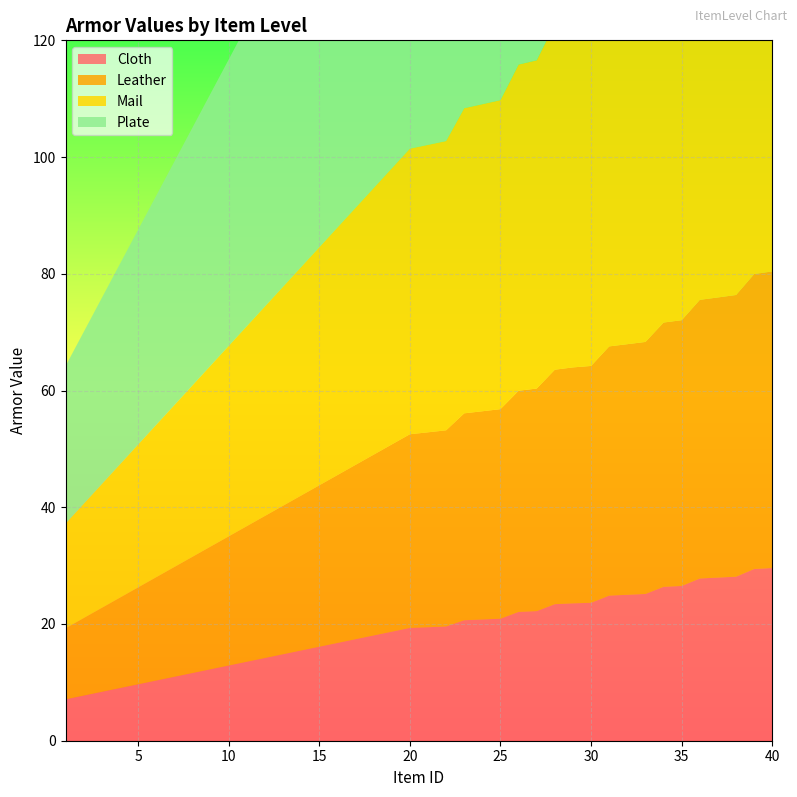

Reading left to right, list all the values displayed in this chart.

Cloth: 7.1	7.7	8.4	9.0	9.7	10.3	11.0	11.6	12.2	12.9	13.5	14.2	14.8	15.5	16.1	16.7	17.4	18.0	18.7	19.3	19.4	19.6	20.6	20.8	20.9	22.1	22.2	23.4	23.5	23.6	24.9	25.0	25.1	26.4	26.5	27.8	28.0	28.1	29.4	29.6
Leather: 12.2	13.3	14.4	15.5	16.6	17.7	18.8	19.9	21.0	22.1	23.2	24.3	25.4	26.5	27.7	28.8	29.9	31.0	32.1	33.2	33.4	33.6	35.5	35.7	35.9	37.9	38.1	40.2	40.4	40.6	42.7	42.9	43.2	45.3	45.5	47.7	48.0	48.3	50.5	50.8
Mail: 17.9	19.6	21.2	22.8	24.5	26.1	27.7	29.4	31.0	32.6	34.3	35.9	37.5	39.1	40.8	42.4	44.0	45.7	47.3	48.9	49.2	49.6	52.3	52.6	52.9	55.9	56.2	59.2	59.6	59.8	63.0	63.3	63.7	66.8	67.1	70.4	70.8	71.2	74.5	74.9
Plate: 27.0	29.4	31.9	34.3	36.8	39.3	41.7	44.2	46.6	49.1	51.5	54.0	56.4	58.9	61.3	63.8	66.2	68.7	71.2	73.6	74.1	74.6	78.6	79.1	79.6	84.1	84.6	89.1	89.7	90.0	94.7	95.2	95.8	100.4	101.0	105.9	106.5	107.1	112.1	112.7